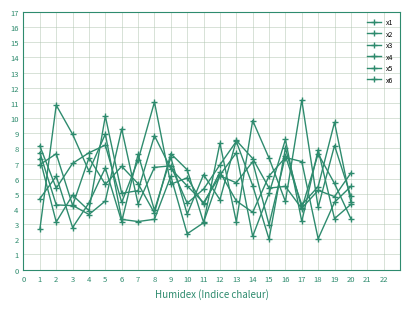

True or false: x3 has a value of 0.9 at 3.

False